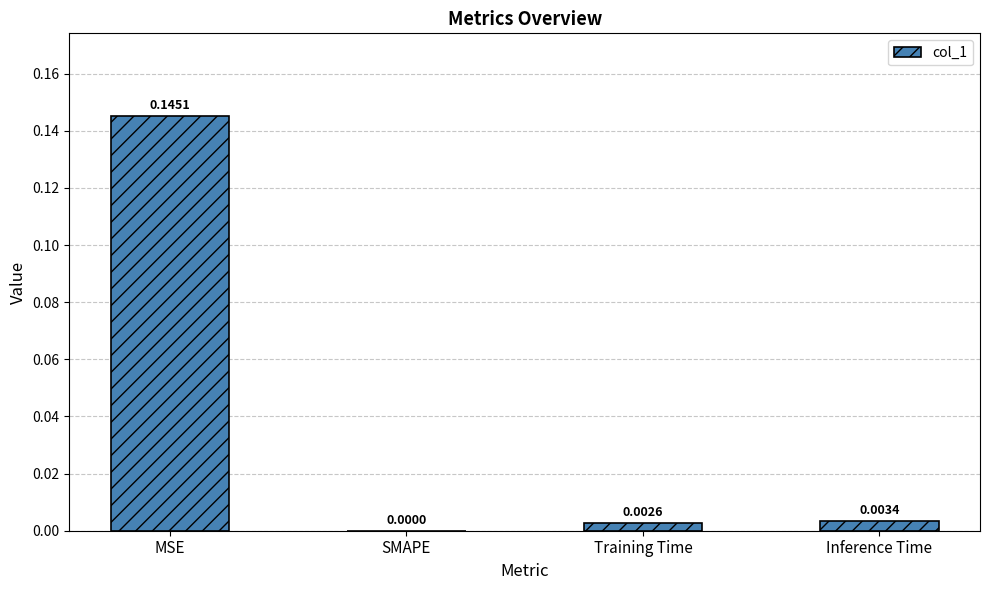

Between Inference Time and Training Time, which is larger?

Inference Time